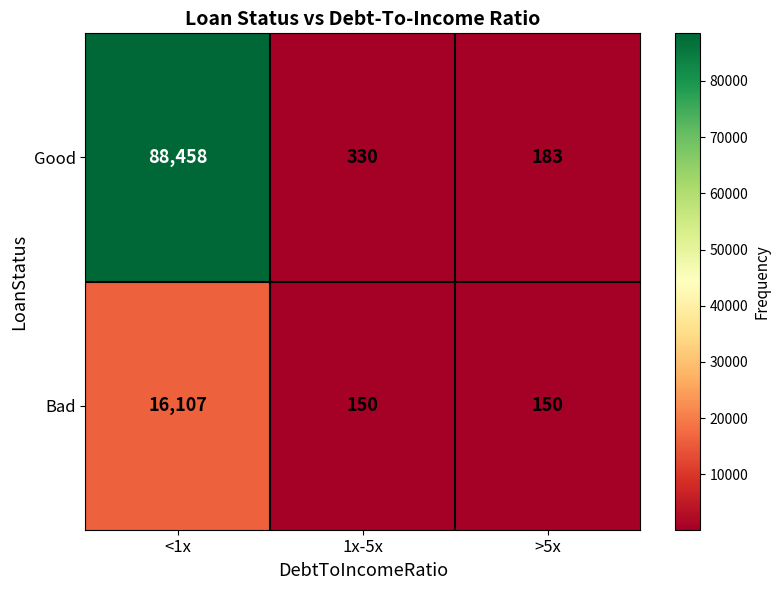

At which category does the chart reach its peak across all series?

<1x